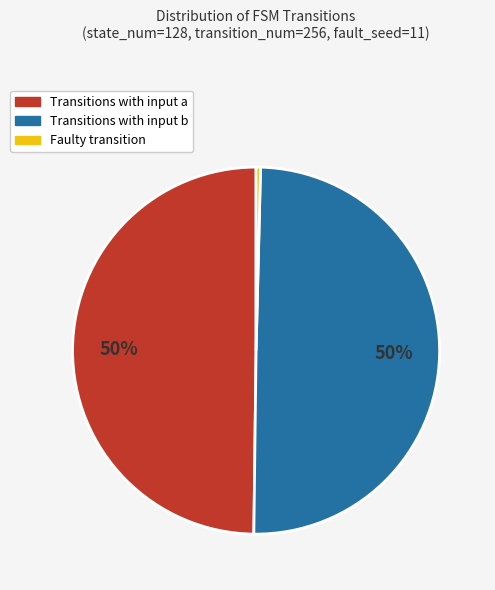

To the nearest percent, what is the average slice percentage?

33%